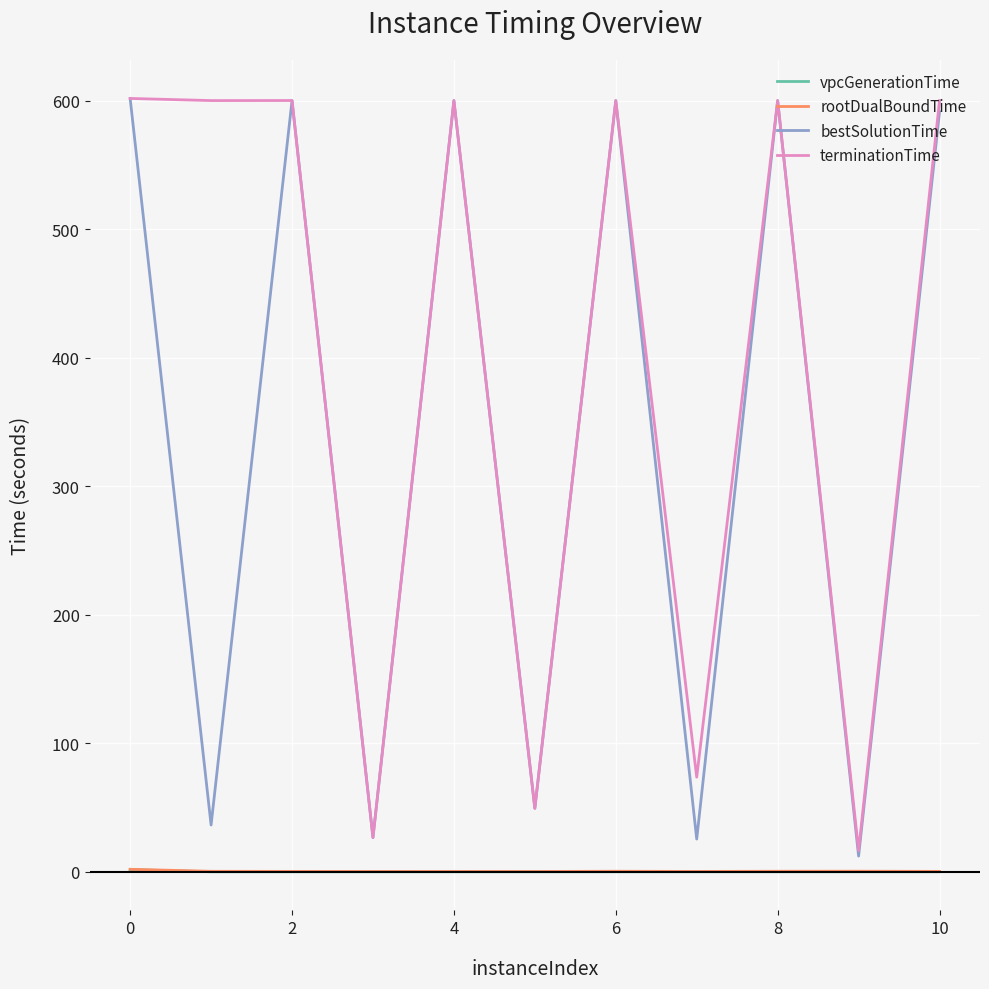

What is the greatest value displayed?

601.7